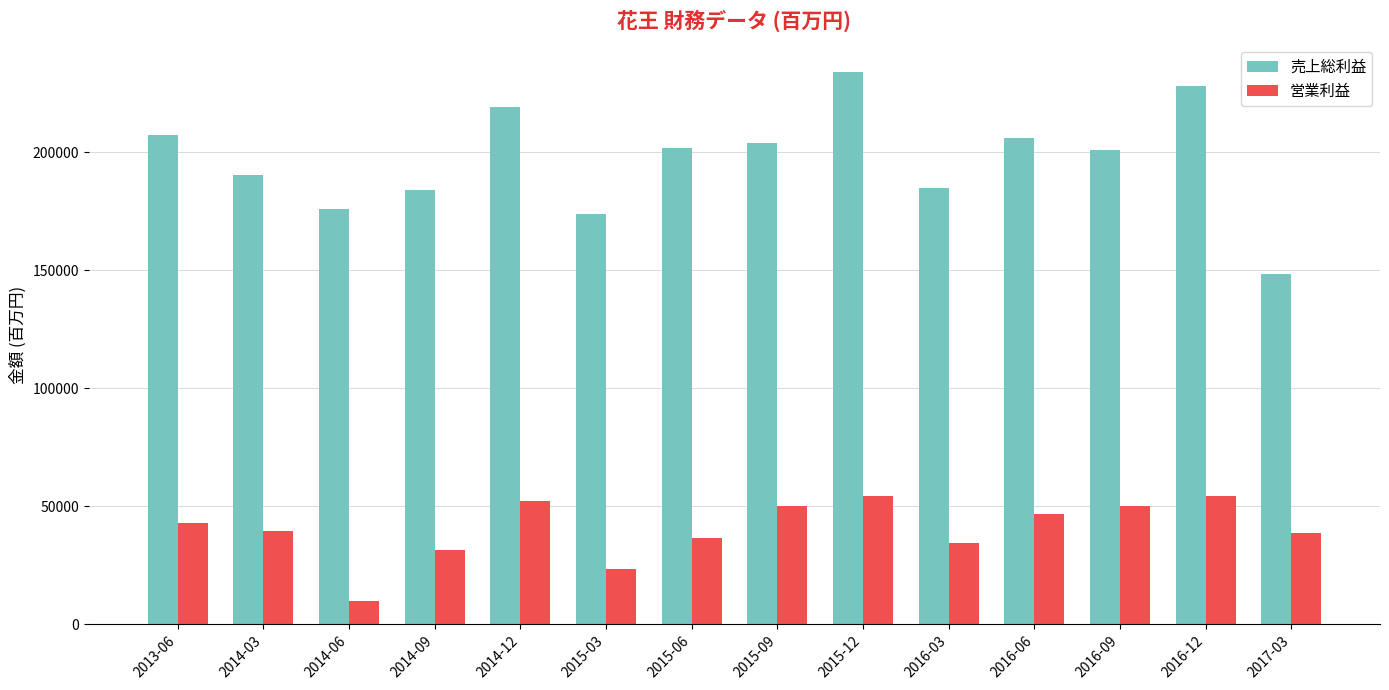

Rank the series at 2014-09 from lowest to highest value.

営業利益, 売上総利益